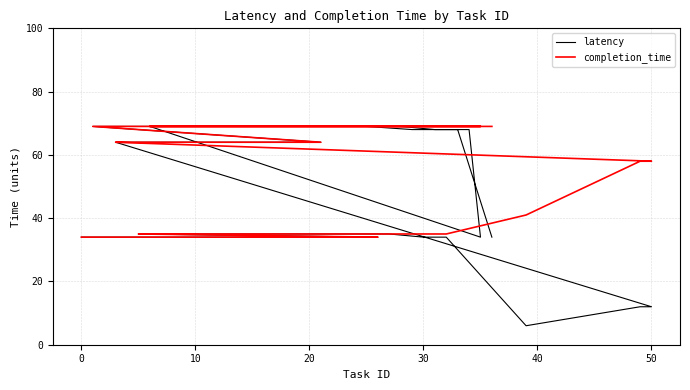

What is the approximate value of latency at 50?

12